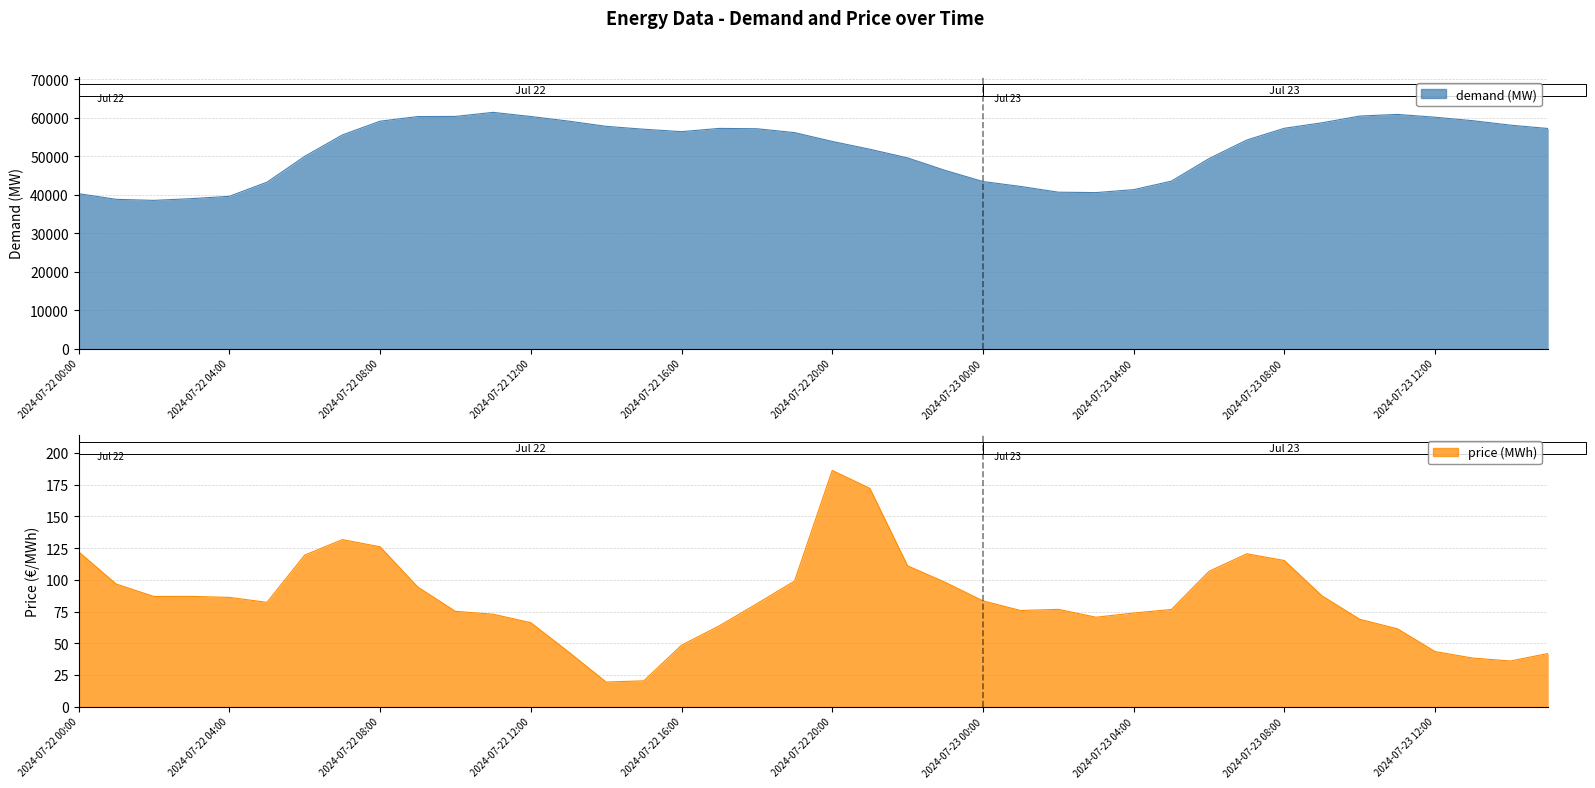

What is the value of the demand (MW) point at the 35th from the left?

60475.8